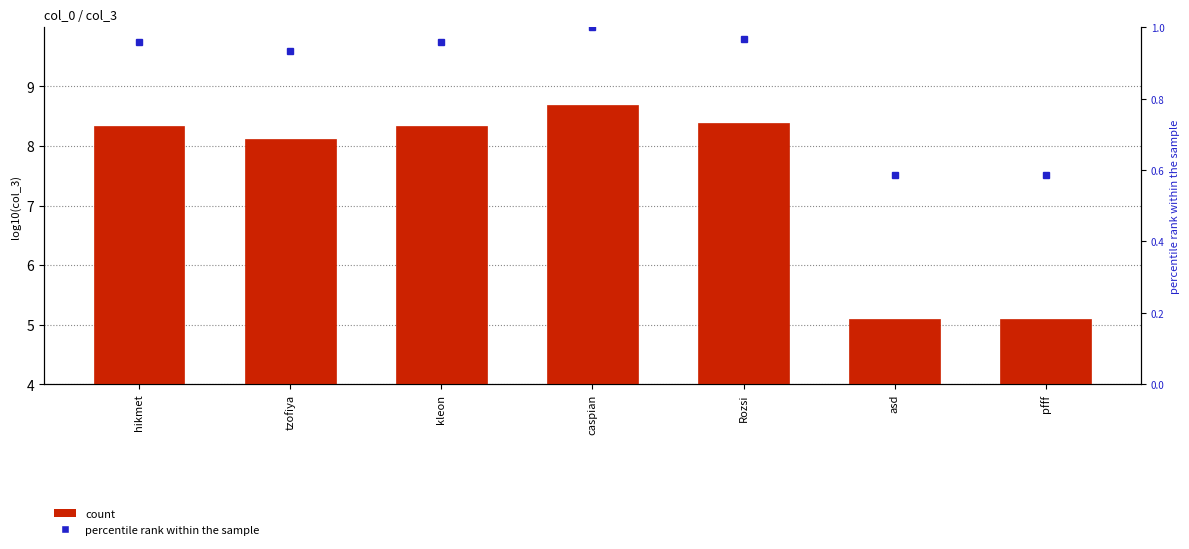

The value at kleon is 8.3. True or false?

True